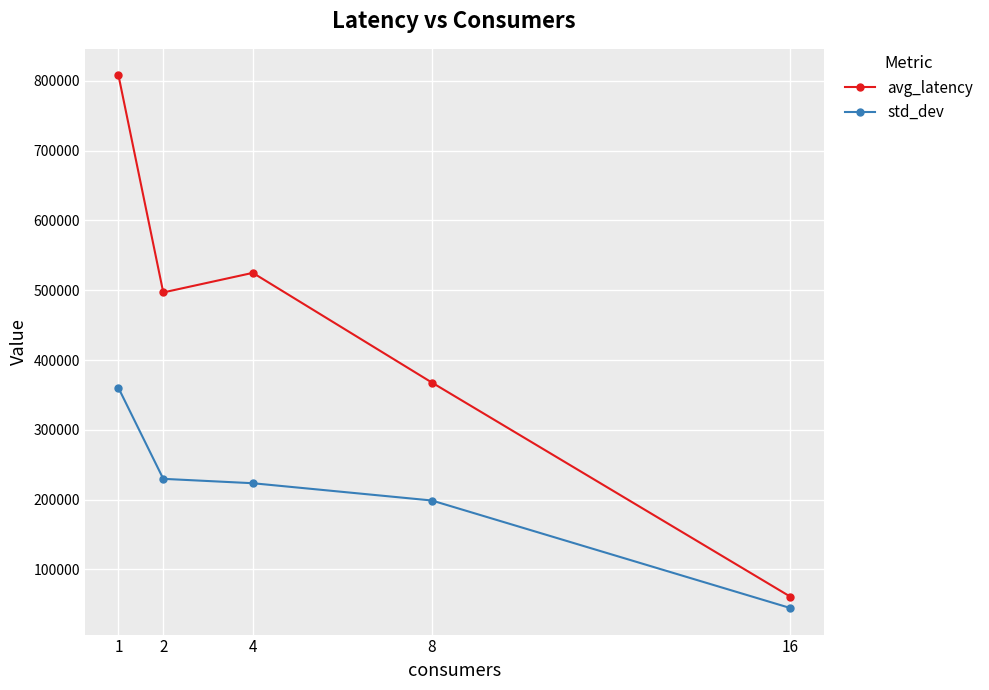

What is the total value across all series at 16?

105804.9